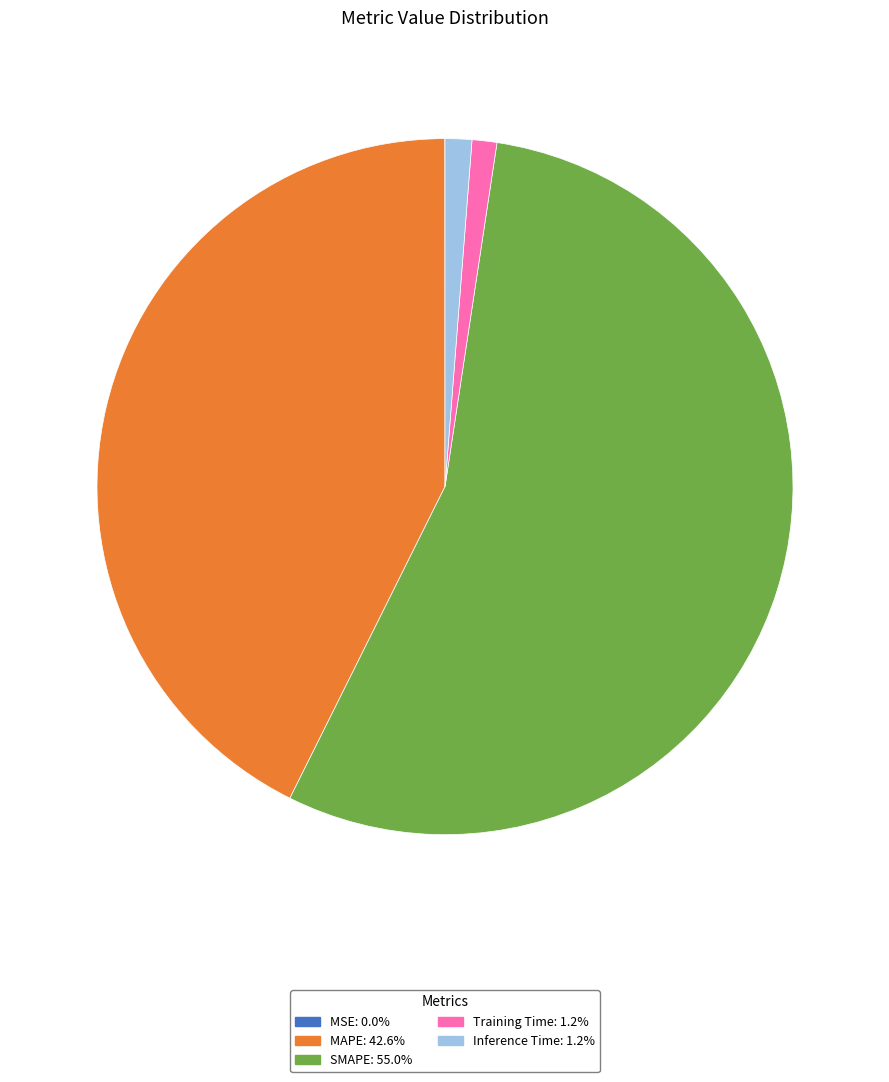

Do Training Time: 1.2% and Inference Time: 1.2% together represent more than half of the pie?

No